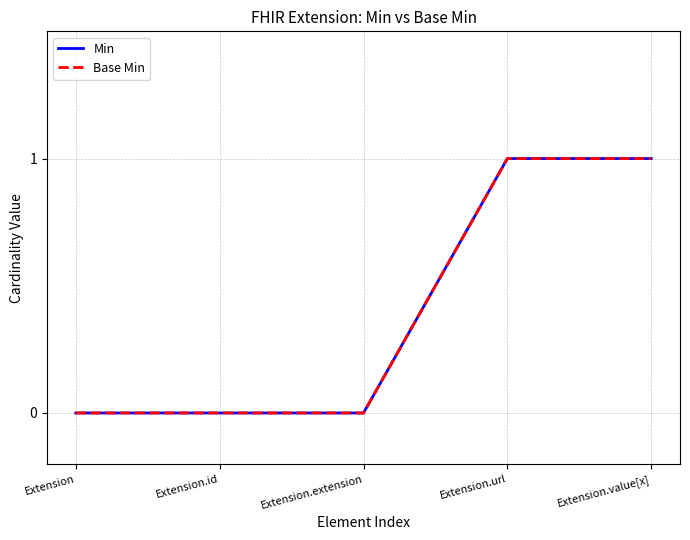

True or false: Base Min and Min intersect in this chart.

False